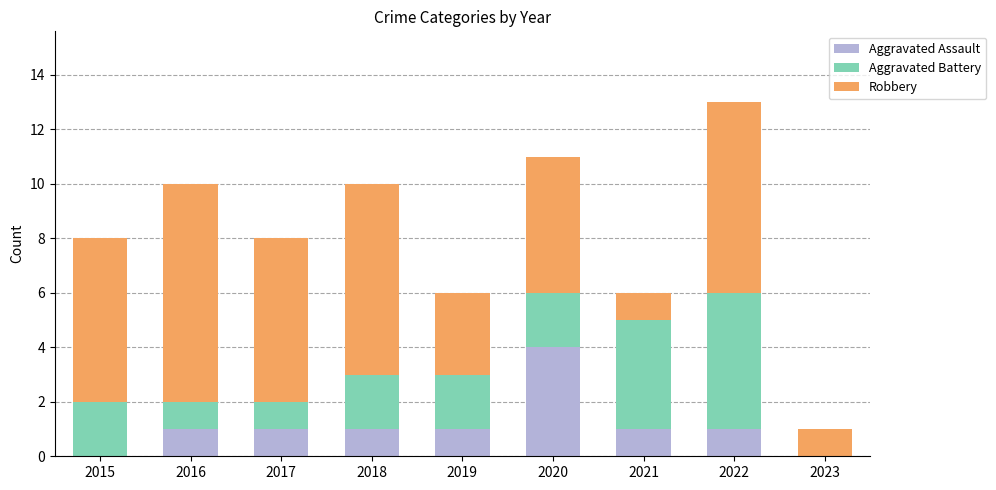

How many series are shown in this chart?

3